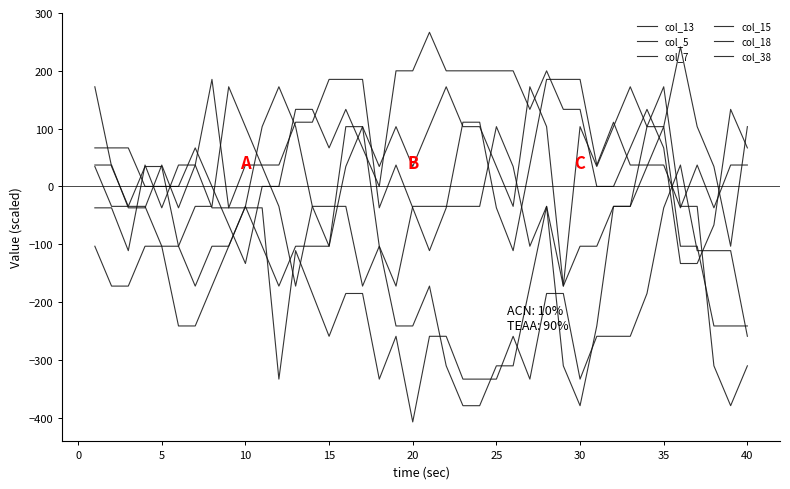

Between which two adjacent categories do col_18 and col_5 first intersect?

35 and 40